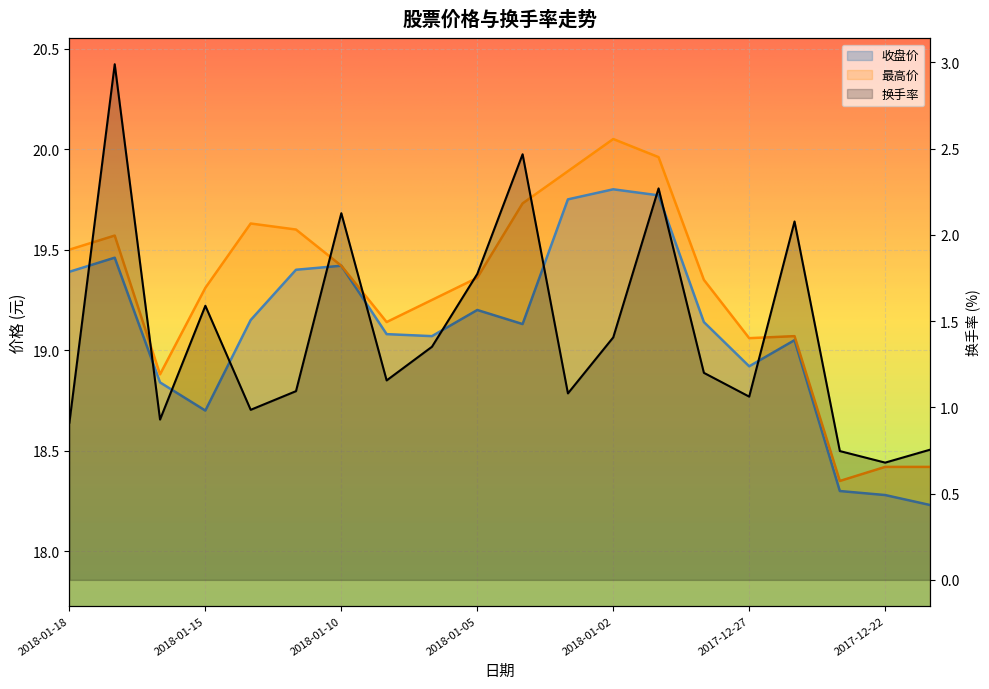

How many data points in 最高价 are less than 19?

4